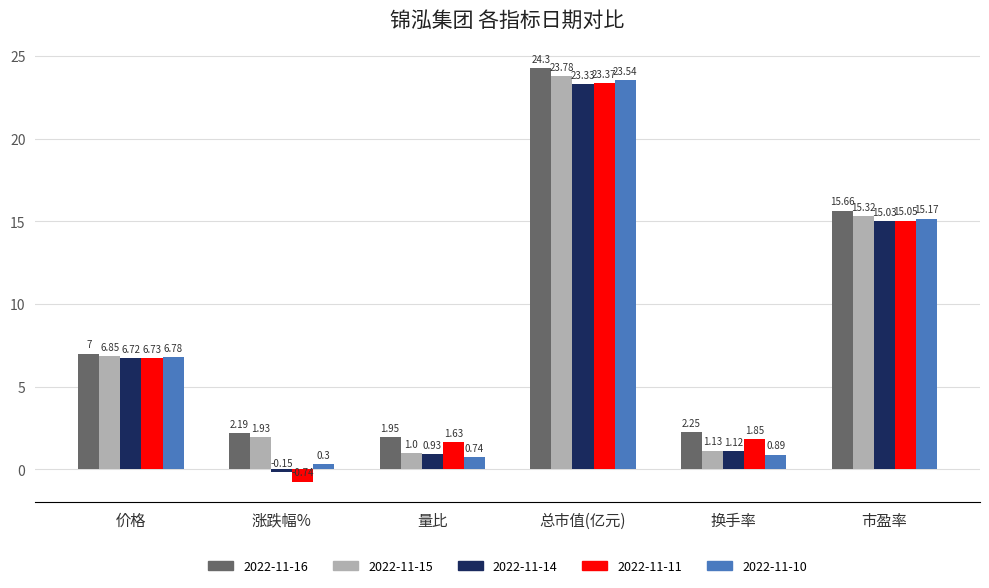

At which label is 2022-11-10 closest to 11?

市盈率